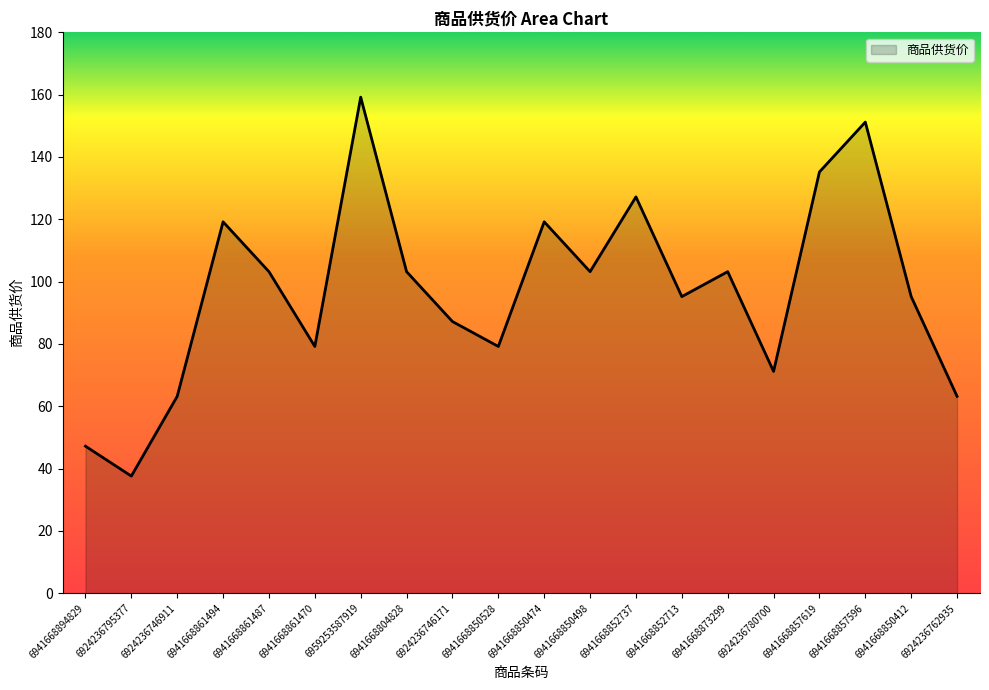

At which category does the chart reach its peak across all series?

6959253587919